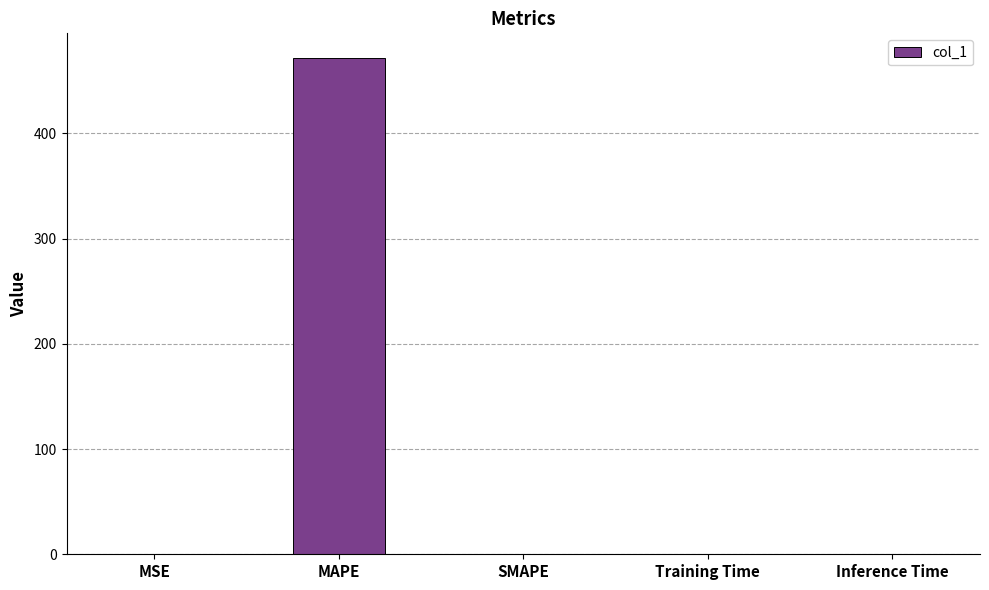

True or false: the data shows 471.5 at MAPE.

True